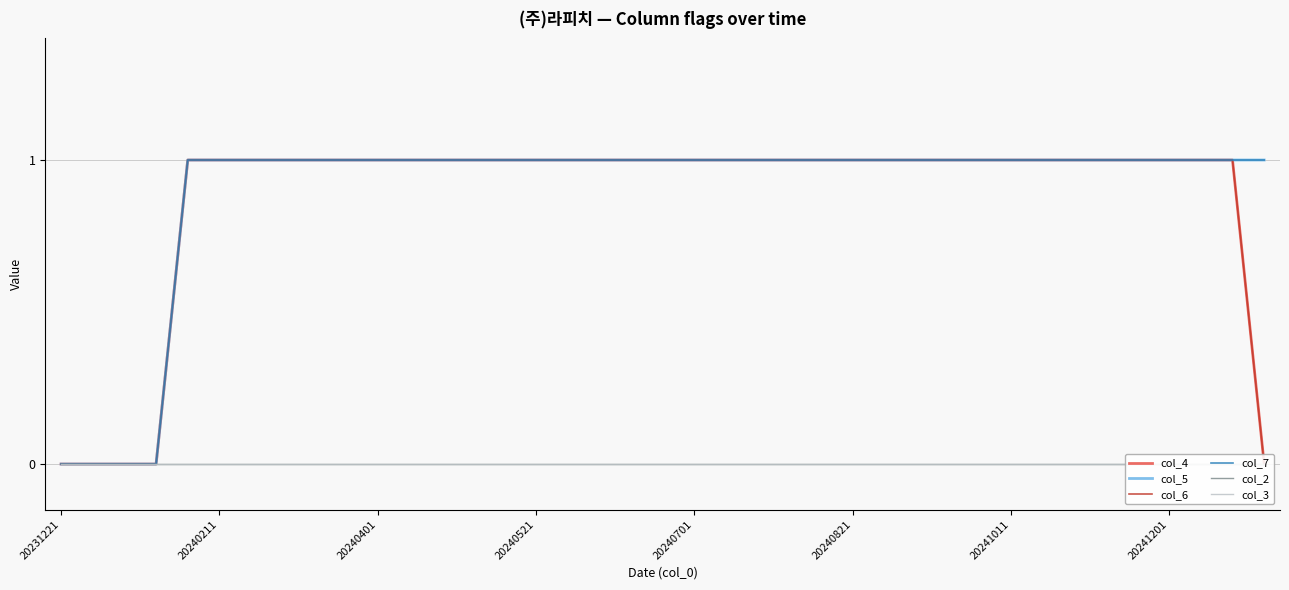

Rank the series at 24 from highest to lowest value.

col_4, col_5, col_6, col_7, col_2, col_3